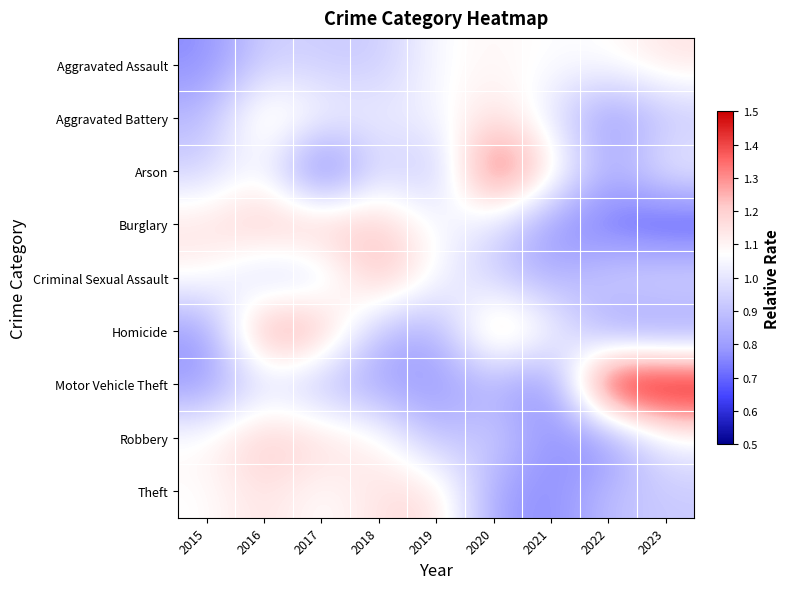

What is the spread (max minus min) of values at 2020?

0.7